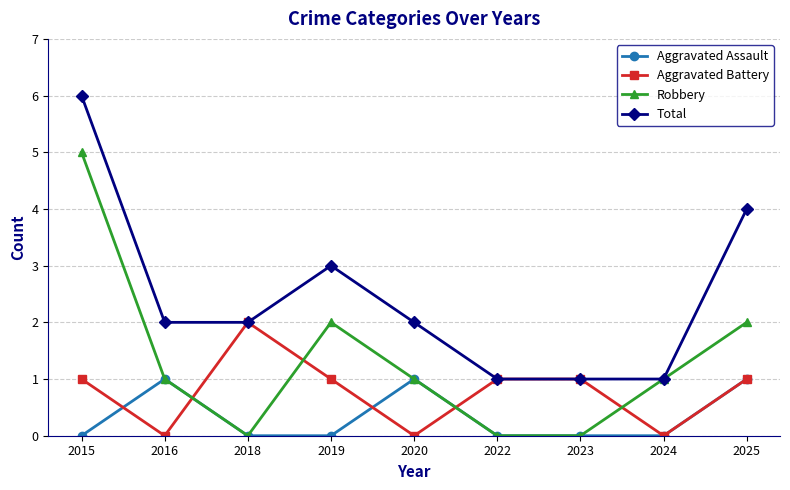

What is the difference between the highest and lowest values at 2025?

3